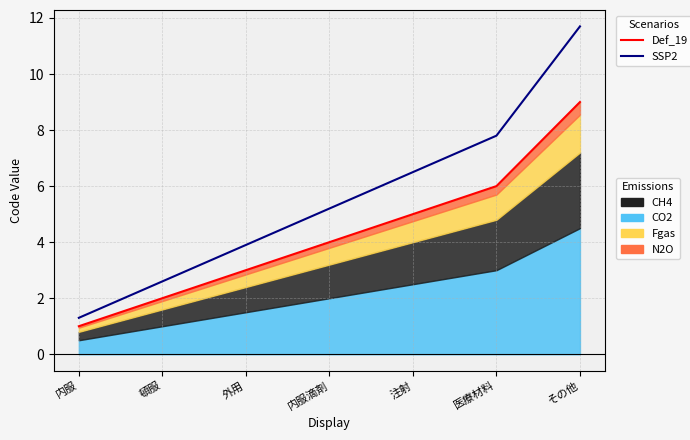

Is it true that SSP2 equals 11.8 at 医療材料?

False